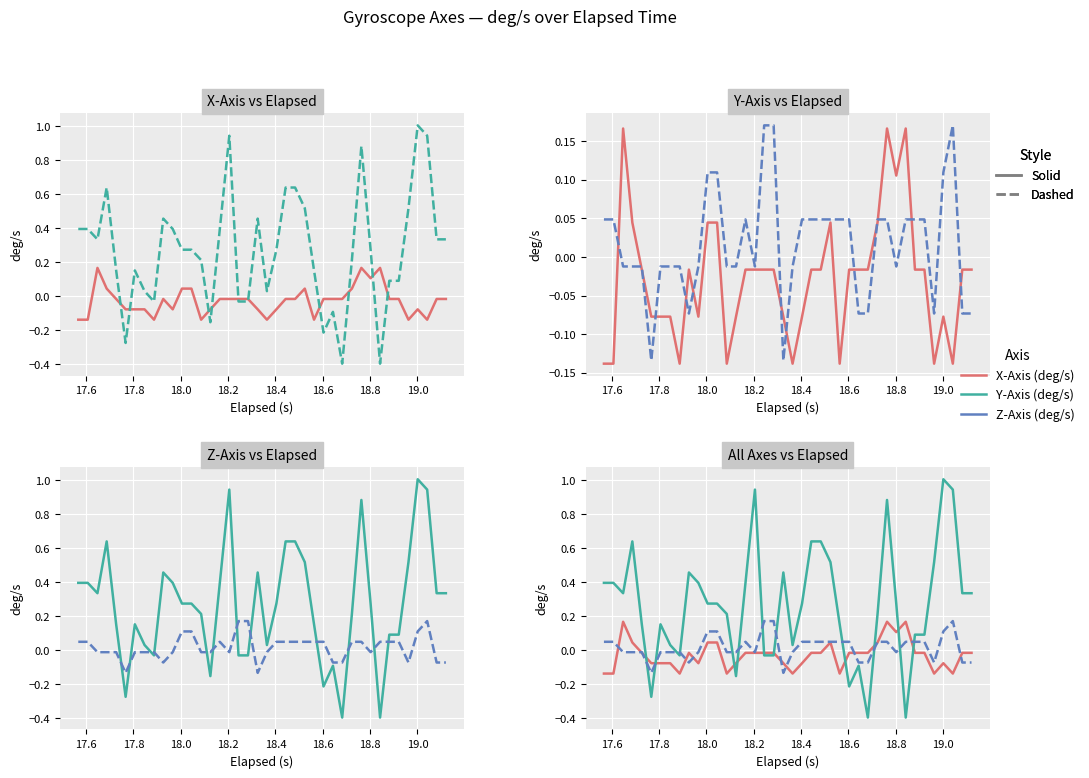

At which label is X-Axis (deg/s) closest to 0?

18.2